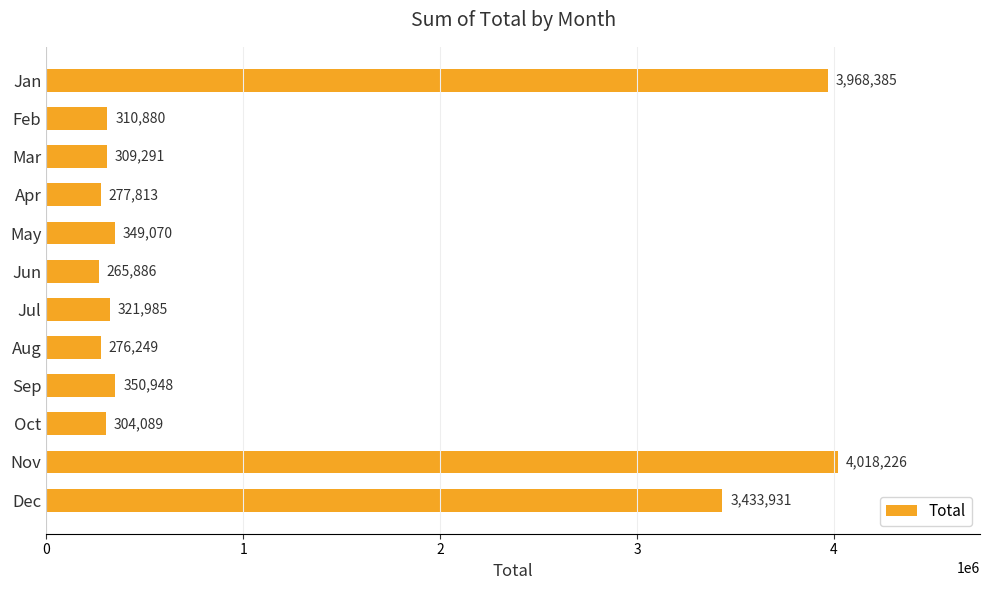

List the labels in order of value, smallest first.

Jun, Aug, Apr, Oct, Mar, Feb, Jul, May, Sep, Dec, Jan, Nov